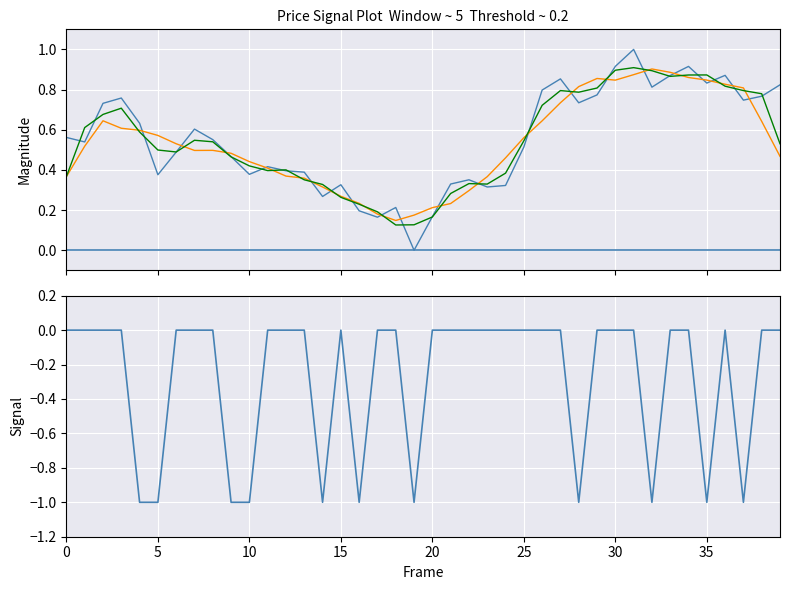

What is the difference between the second highest and second lowest values in the price_smooth5 series?

0.7